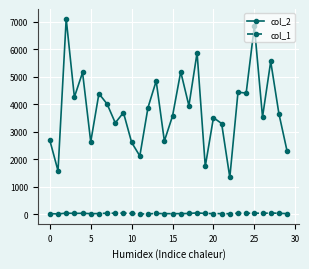

Which series has the largest total across all categories?

col_2